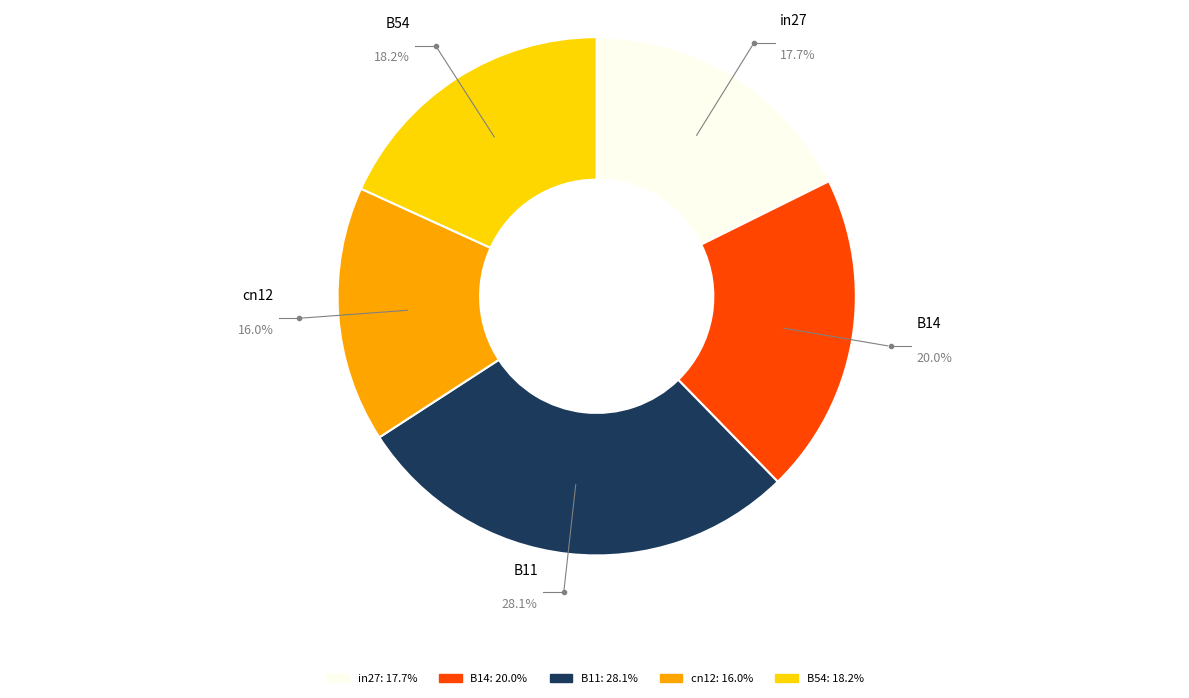

True or false: cn12 accounts for 16% of the total.

True